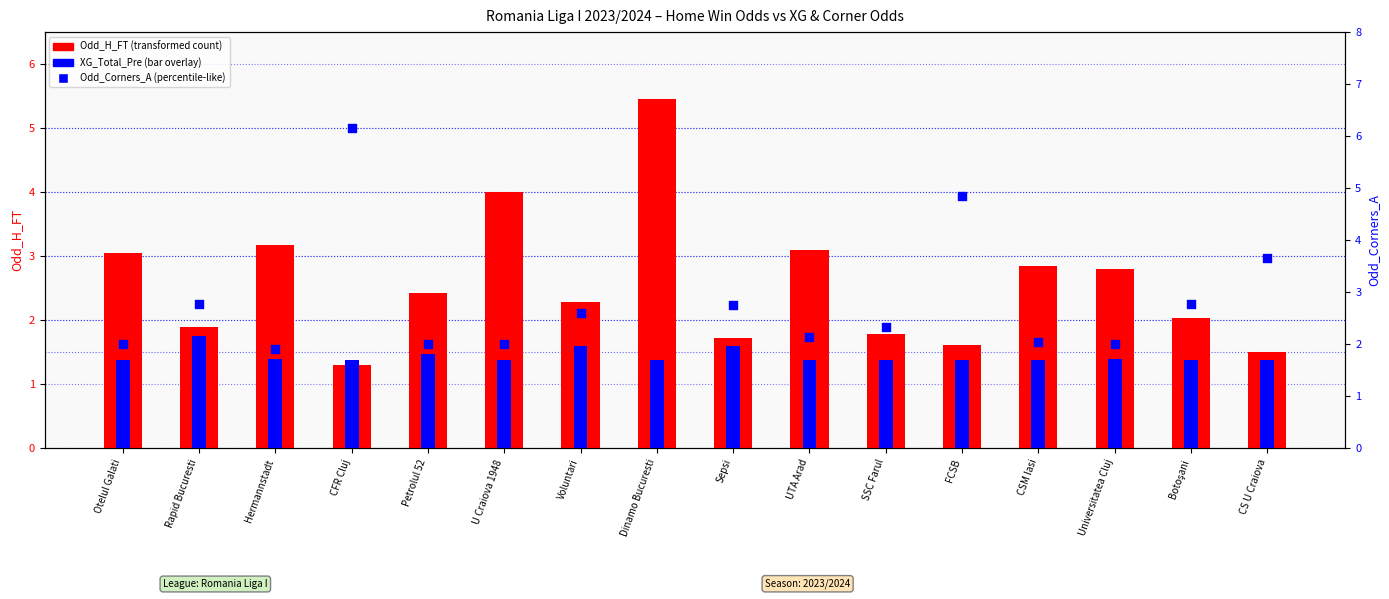

What is the total value across all series at CS U Craiova?

6.5